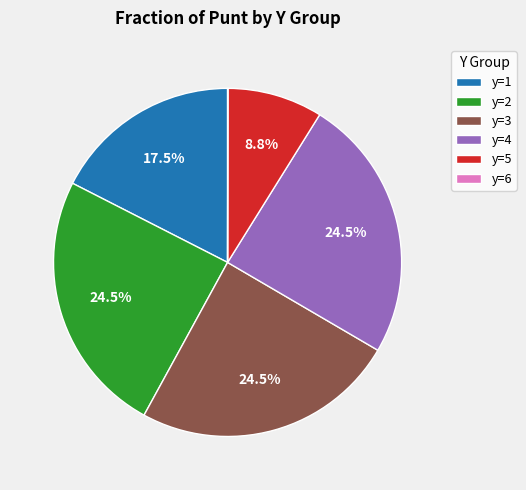

Between y=5 and y=3, which is larger?

y=3